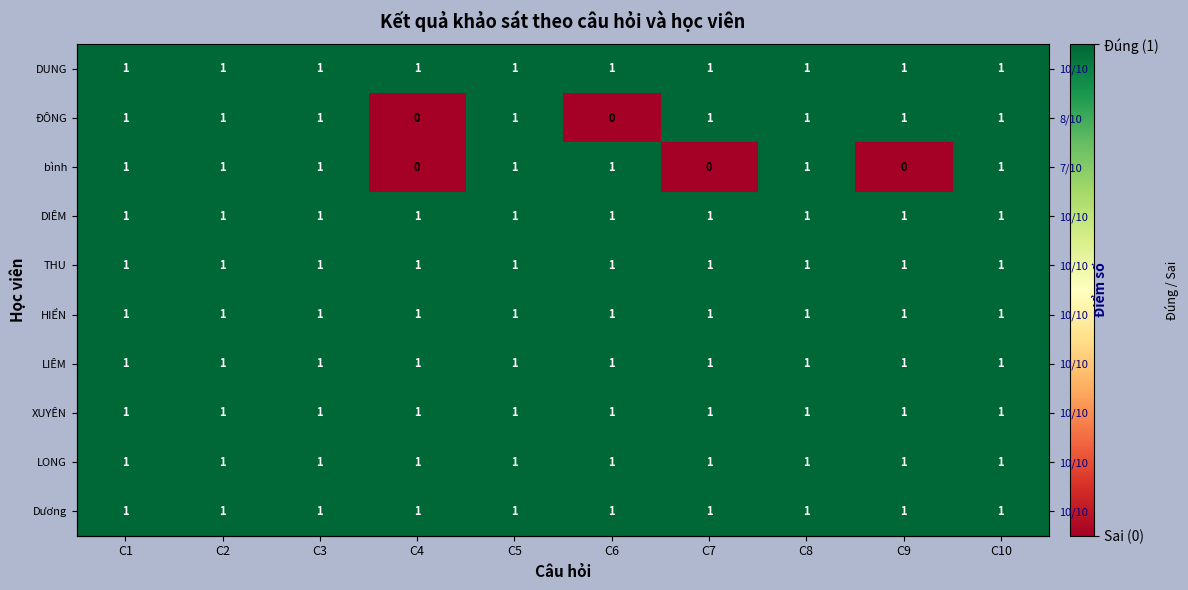

Is it true that LIÊM equals 1 at C9?

False